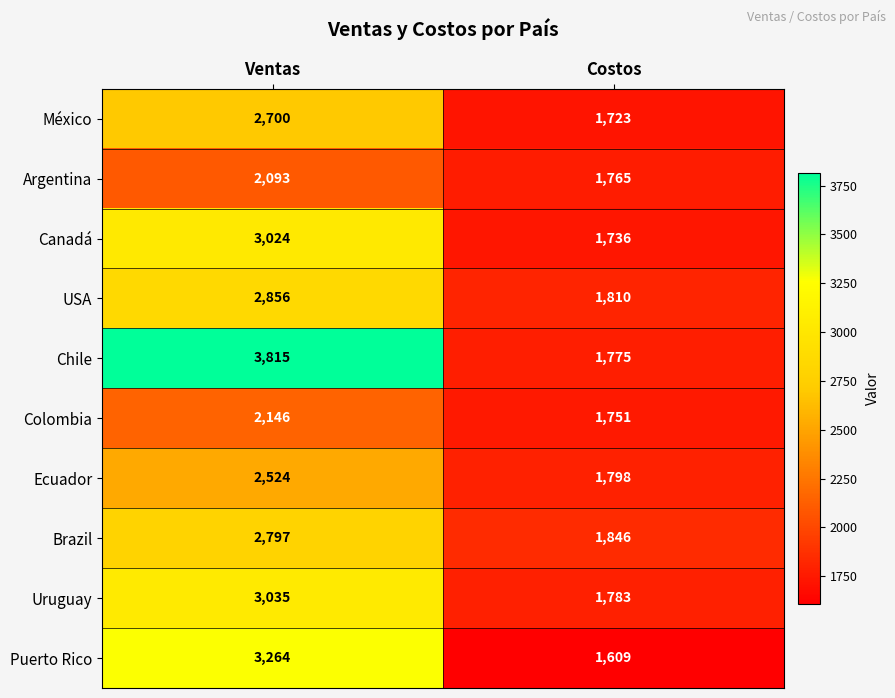

Count the number of data series in this chart.

10